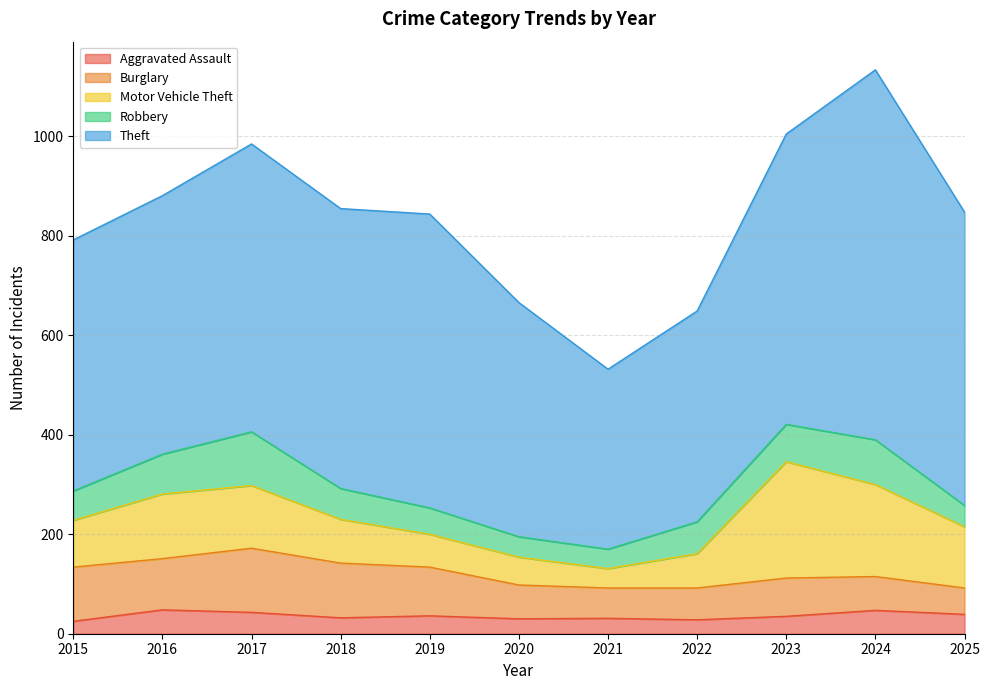

What is the sum of the Theft values at 2024 and 2016?

1264